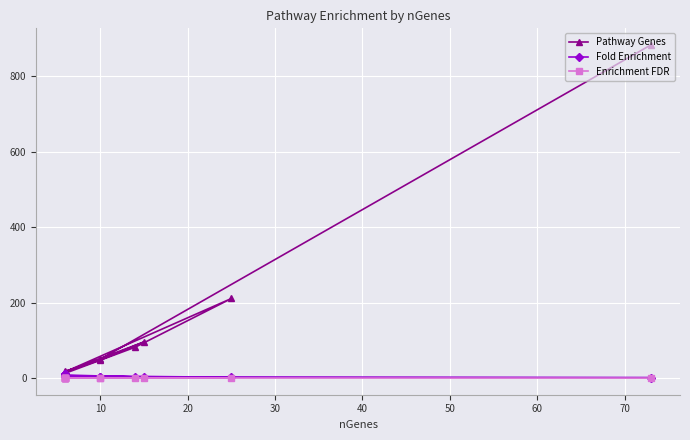

In Pathway Genes, how many points are higher than both neighbors (excluding endpoints)?

2